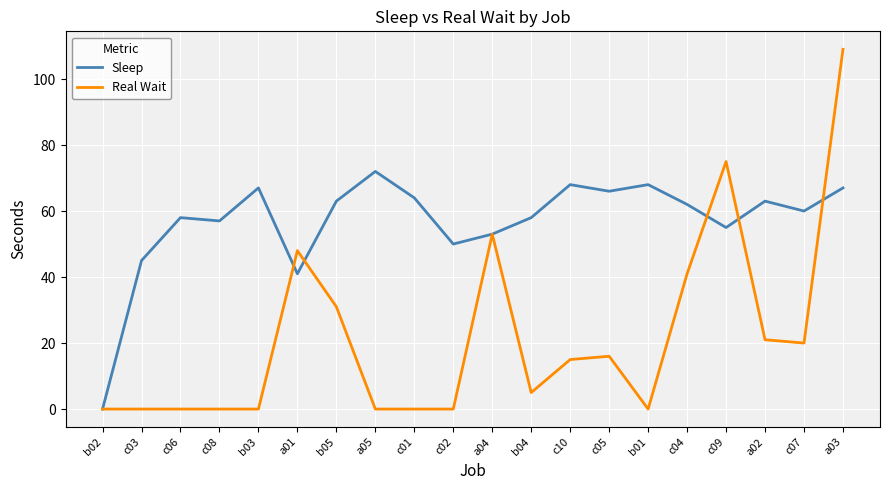

At which category is the sum across all series the highest?

a03